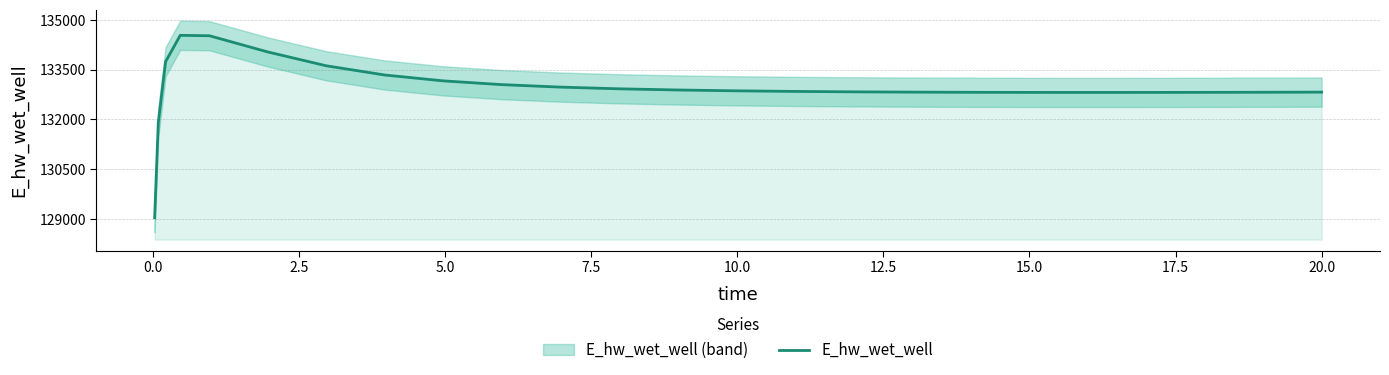

Does the chart display data point markers on the line(s)?

No